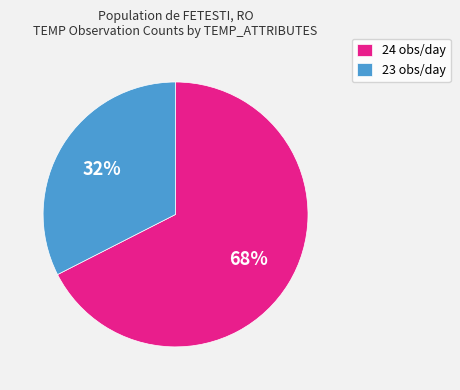

What is the ratio of the value at 24 obs/day to the value at 23 obs/day?

2.1